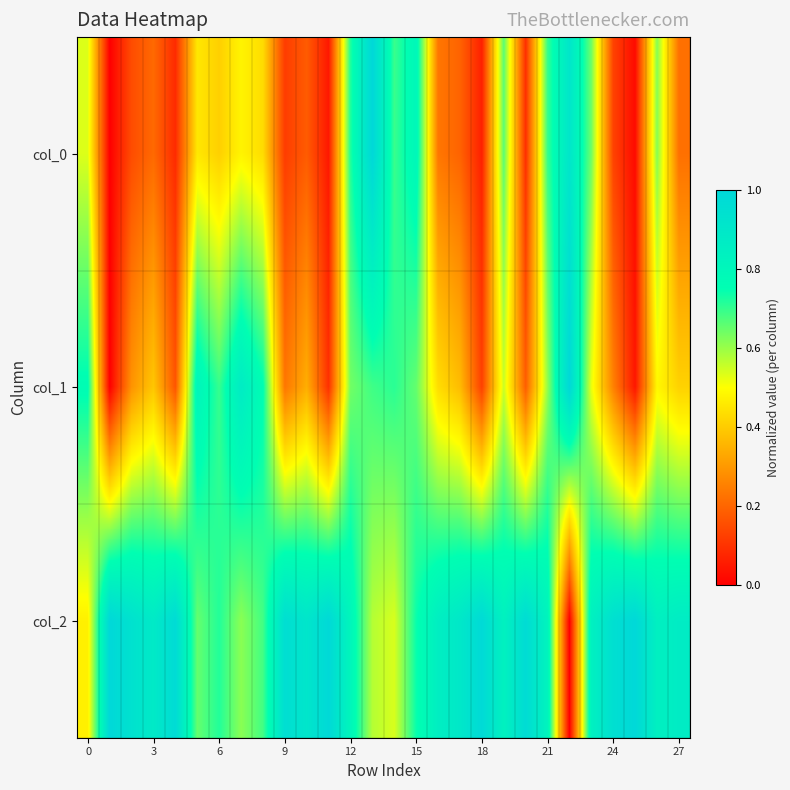

Reading left to right, transcribe all the data shown in this chart.

col_0: 0.5	0.0	0.2	0.2	0.1	0.5	0.4	0.5	0.4	0.1	0.2	0.0	0.7	1.0	0.7	0.8	0.2	0.2	0.1	0.7	0.1	0.7	0.9	0.6	0.1	0.0	0.6	0.2
col_1: 0.8	0.0	0.3	0.4	0.2	0.8	0.7	0.9	0.8	0.2	0.3	0.1	0.6	0.7	0.7	0.7	0.4	0.4	0.1	0.6	0.2	0.6	1.0	0.5	0.3	0.0	0.5	0.4
col_2: 0.5	1.0	0.9	0.9	1.0	0.7	0.7	0.6	0.7	1.0	0.9	1.0	0.8	0.6	0.5	0.7	0.9	0.9	1.0	0.8	1.0	0.8	0.0	0.8	1.0	1.0	0.8	0.9